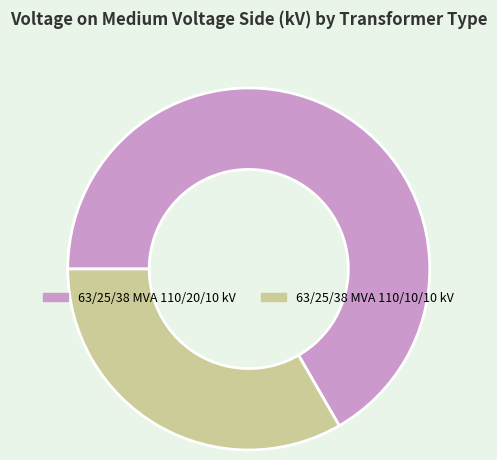

Rank the categories by value from lowest to highest.

63/25/38 MVA 110/10/10 kV, 63/25/38 MVA 110/20/10 kV